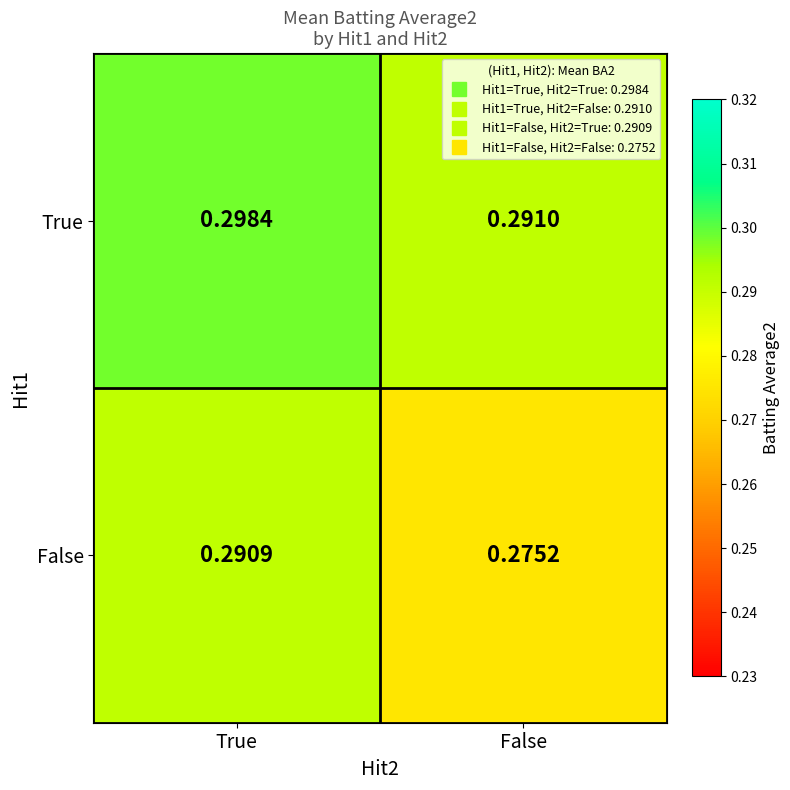

At False, list the series in order from largest to smallest.

True, False